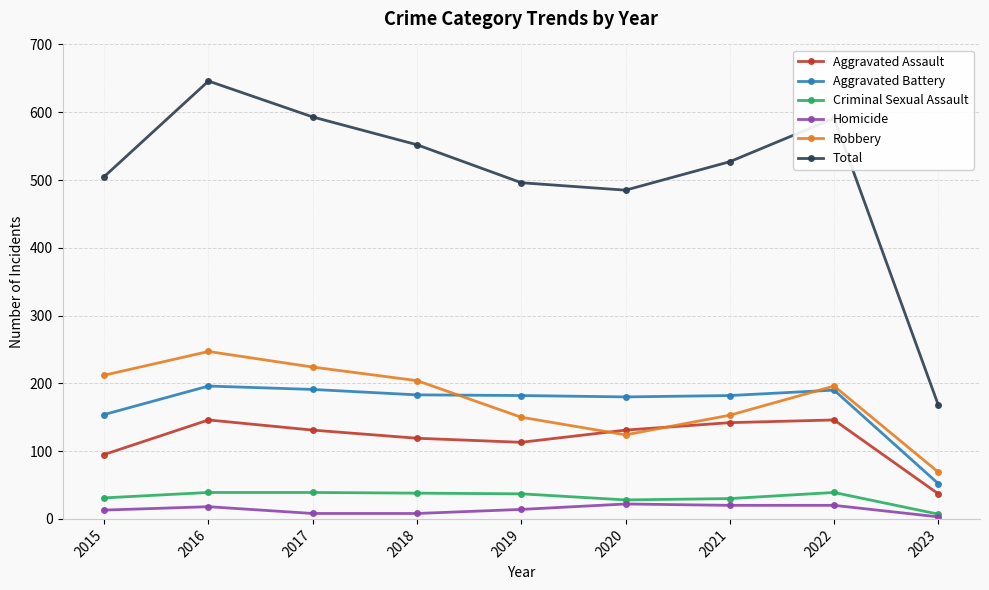

What is the value of the Homicide point at the 3rd from the left?

8